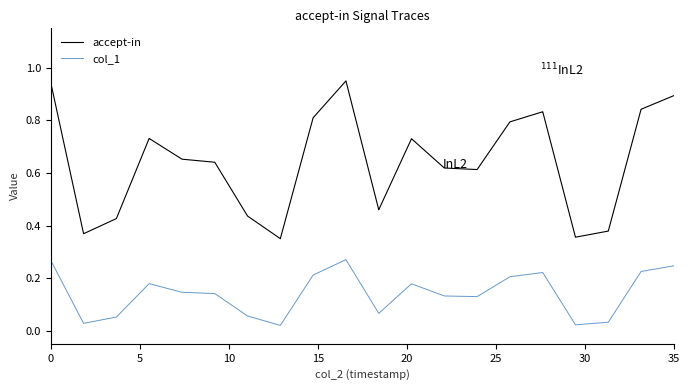

List the series in order of their overall mean, highest first.

accept-in, col_1